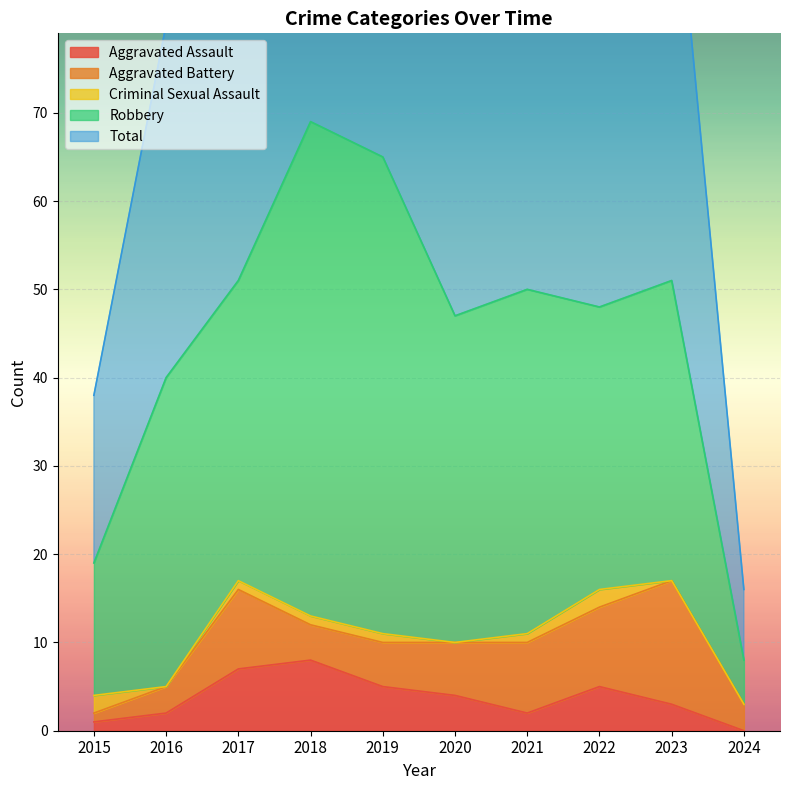

What are all the series names shown in the legend?

Aggravated Assault, Aggravated Battery, Criminal Sexual Assault, Robbery, Total